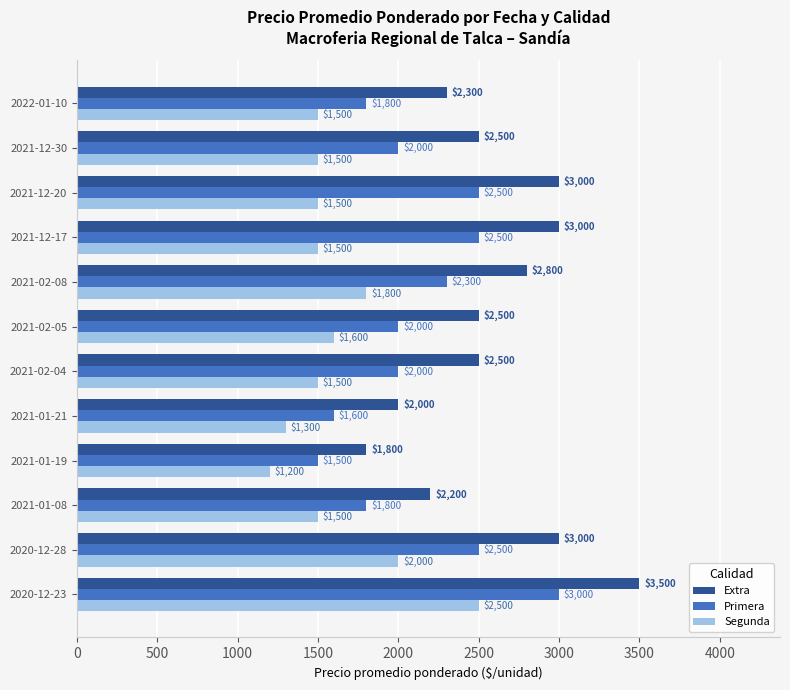

Which category has the lowest value across all series?

2021-01-19